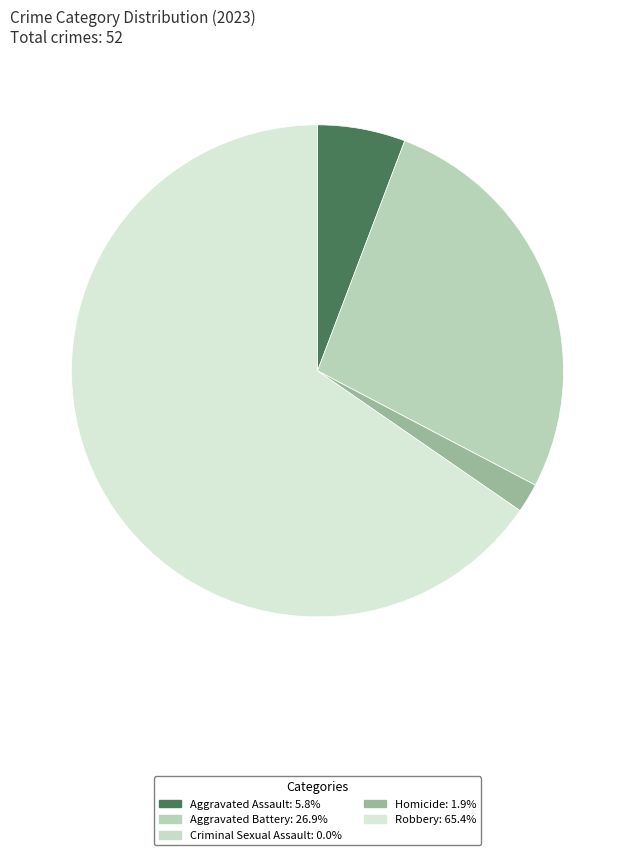

What percentage is NOT represented by Robbery?

34.6%